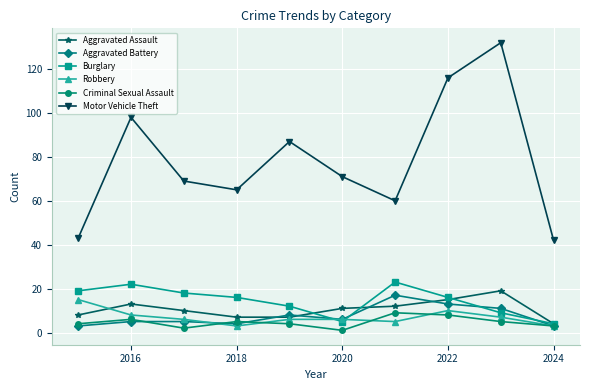

In Motor Vehicle Theft, how many points are higher than both neighbors (excluding endpoints)?

3